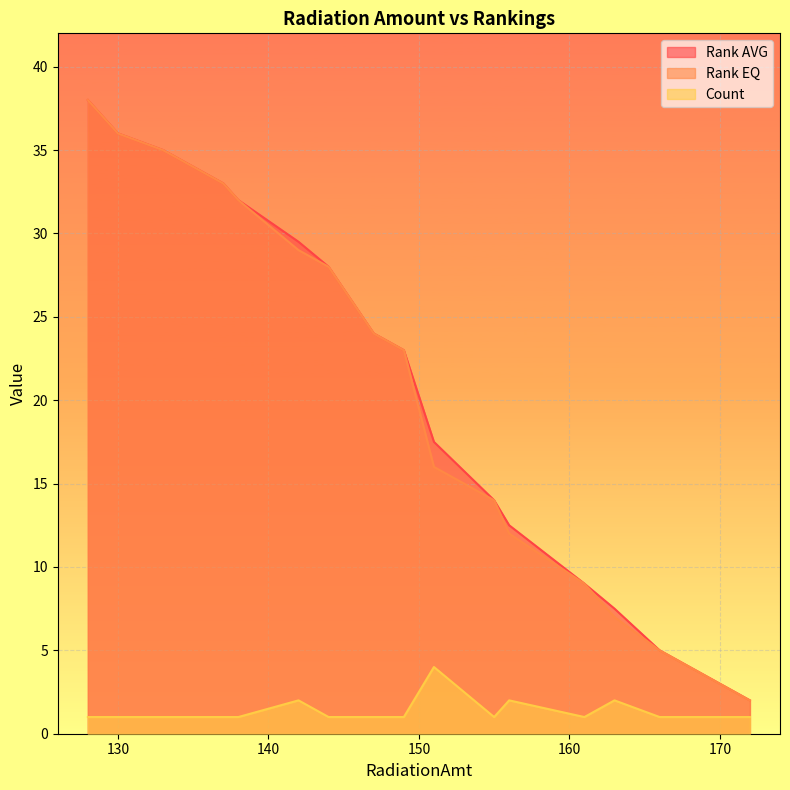

Between 138 and 151, which series saw the biggest shift?

Rank EQ